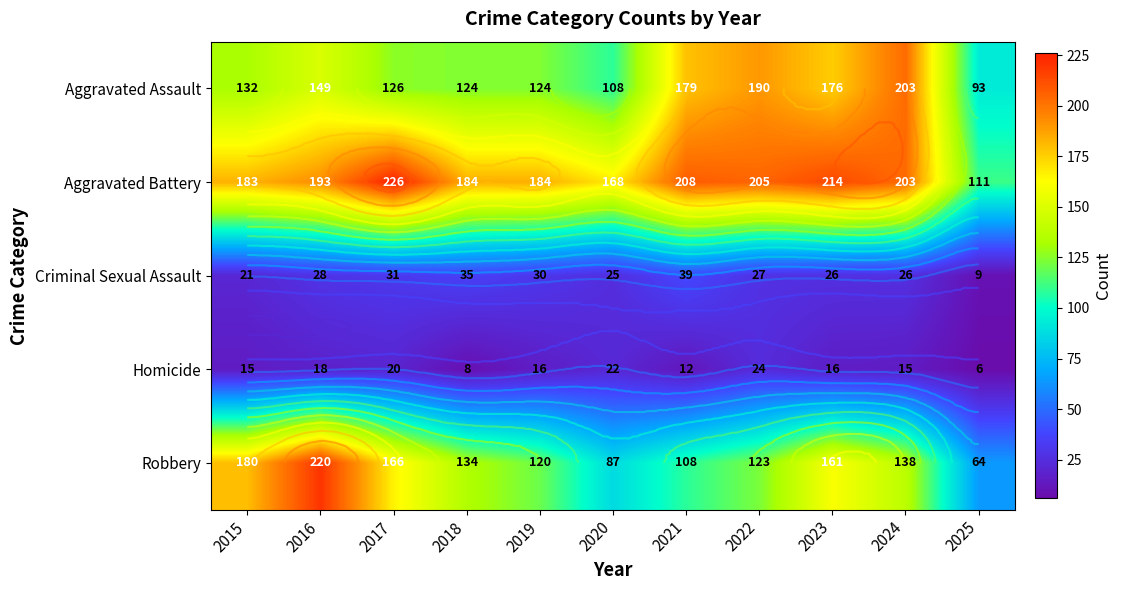

Which series changed the most between 2015 and 2022?

Aggravated Assault